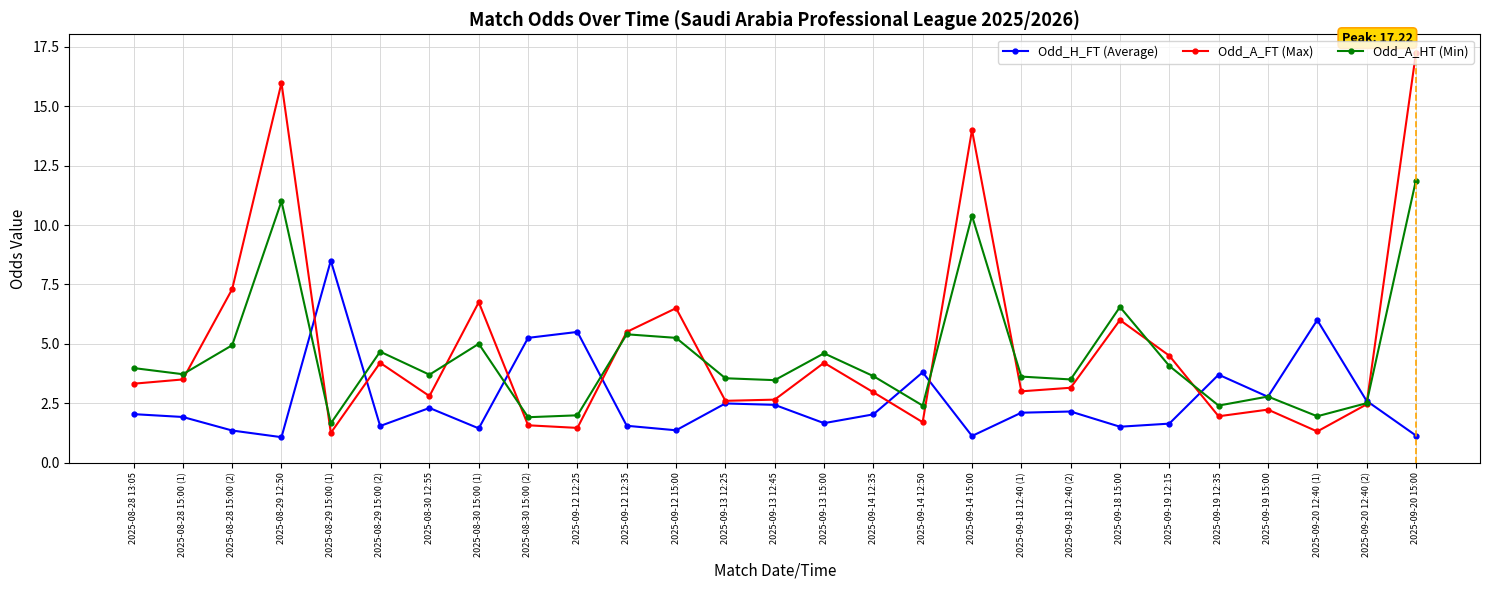

How many series are shown in this chart?

3